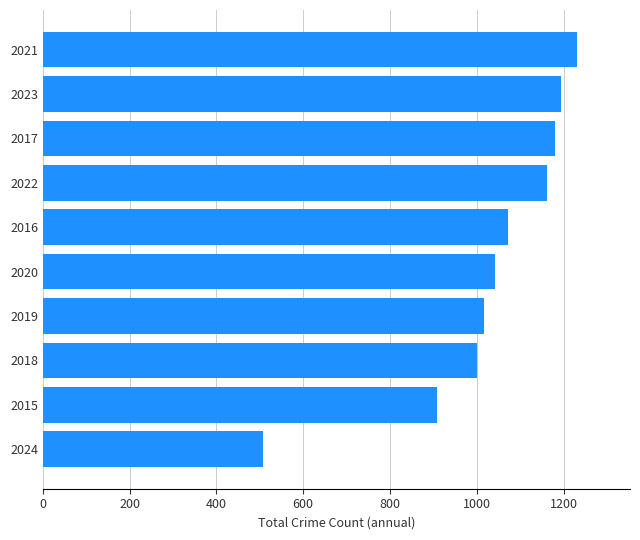

How many data points does each series have?

10